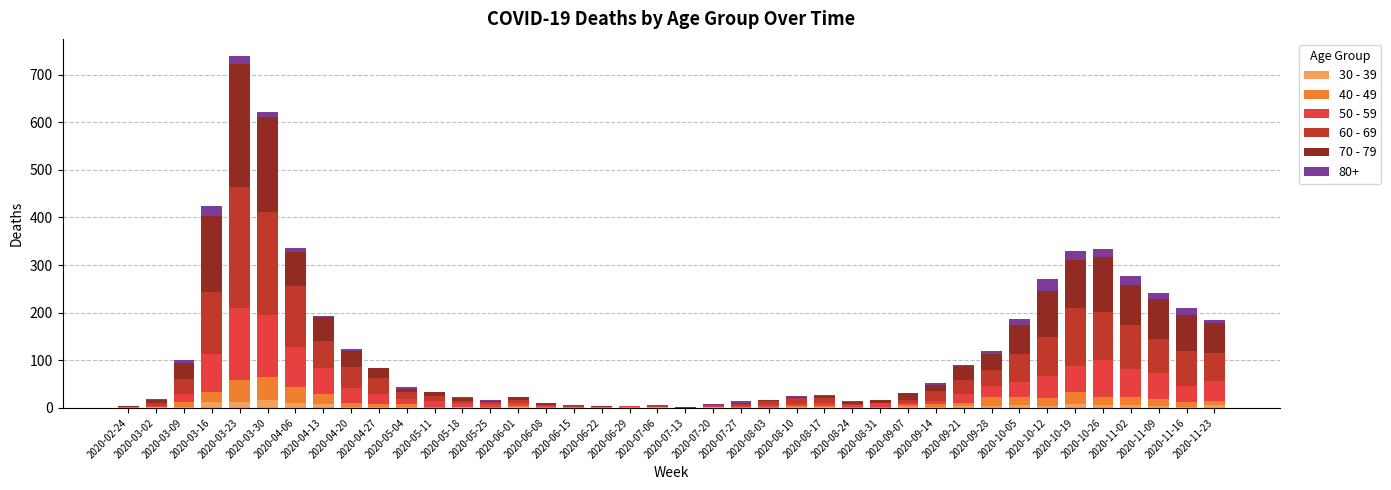

How many categories are shown in the chart?

40